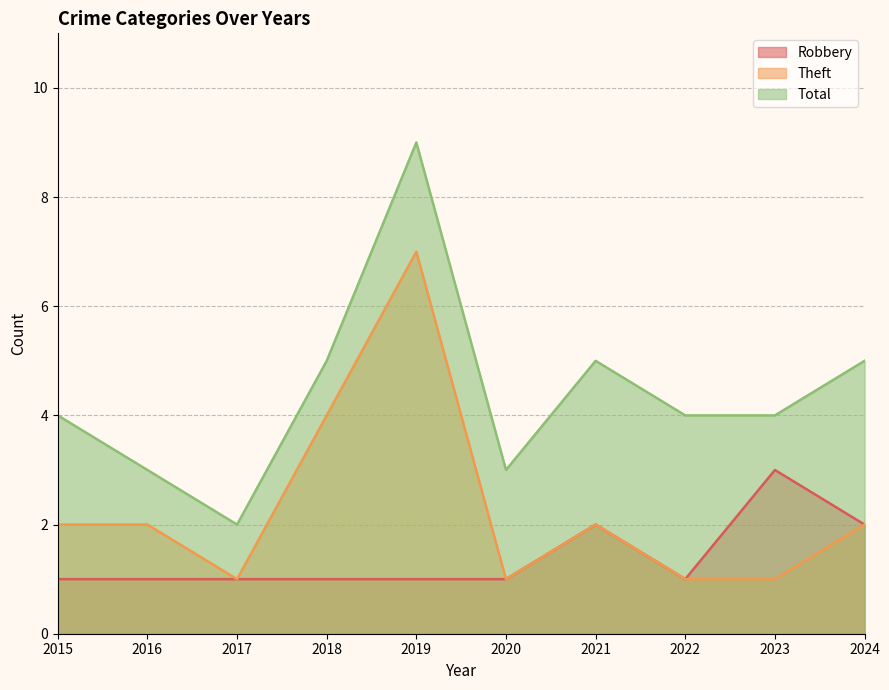

True or false: Robbery has a value of 2 at 2021.

True